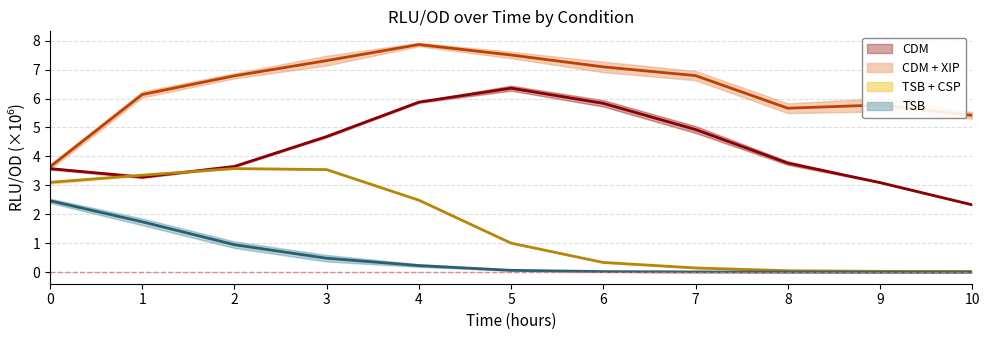

Reading left to right, what are all the values shown in this chart?

CDM: 0=3.6	1=3.3	2=3.7	3=4.7	4=5.9	5=6.4	6=5.8	7=4.9	8=3.8	9=3.1	10=2.3
CDM + XIP: 0=3.6	1=6.1	2=6.8	3=7.3	4=7.9	5=7.5	6=7.1	7=6.8	8=5.7	9=5.8	10=5.4
TSB + CSP: 0=3.1	1=3.4	2=3.6	3=3.5	4=2.5	5=1.0	6=0.3	7=0.2	8=0.1	9=0.0	10=0.0
TSB: 0=2.5	1=1.7	2=1.0	3=0.5	4=0.2	5=0.1	6=0.0	7=0.0	8=0.0	9=0.0	10=0.0